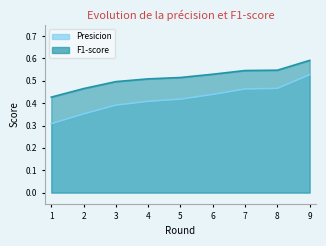

True or false: F1-score and Presicion intersect in this chart.

False